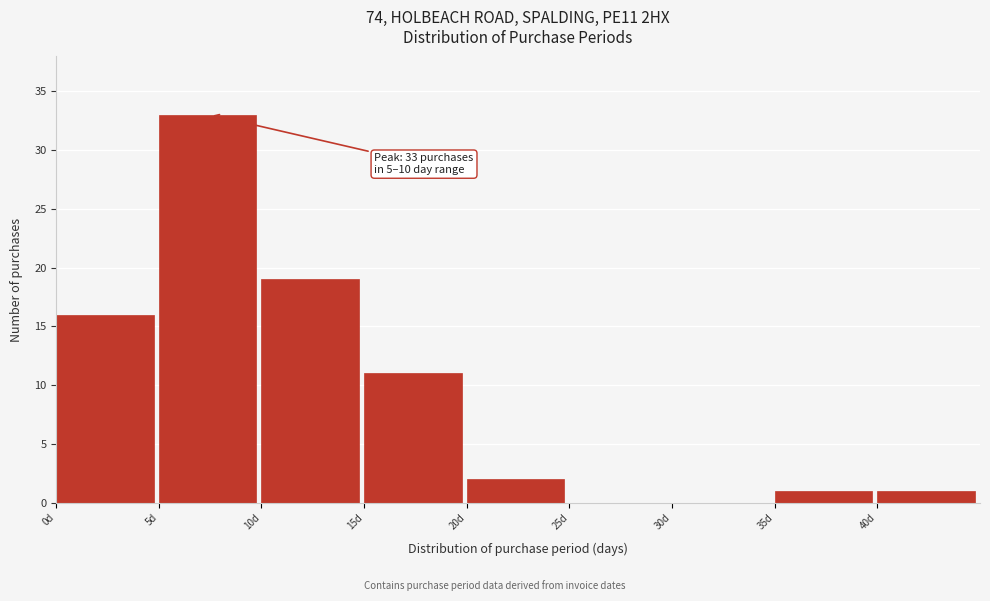

Over which range of the x-axis is the bar tallest?

5 to 10